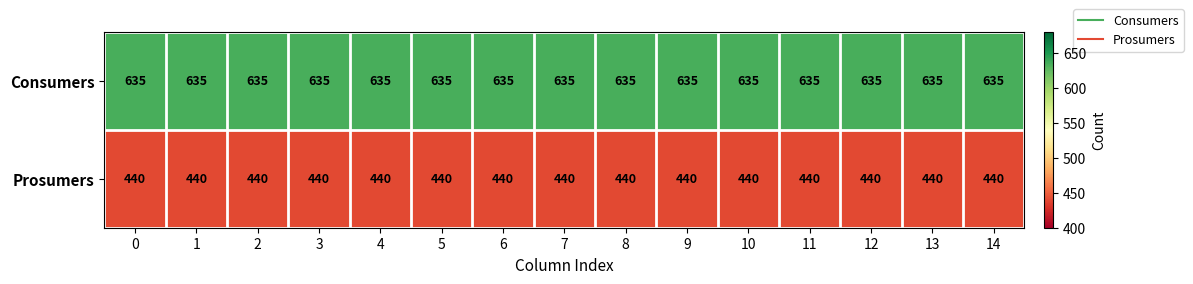

What is the sum of the Prosumers values at 11 and 6?

880